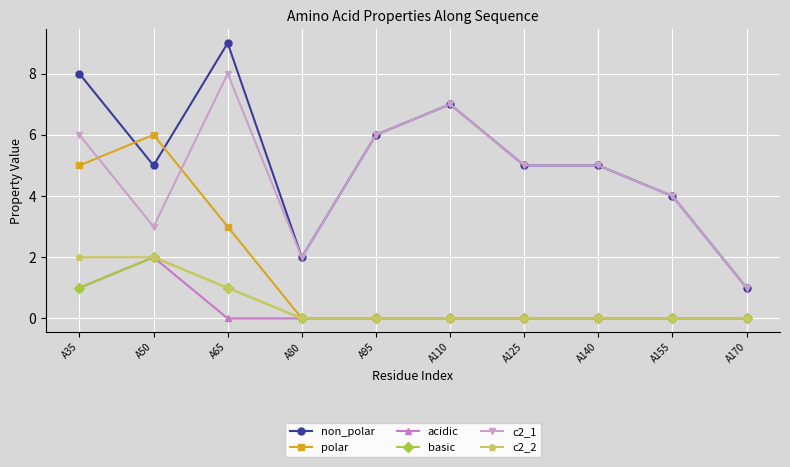

Which series has the widest spread of values?

non_polar